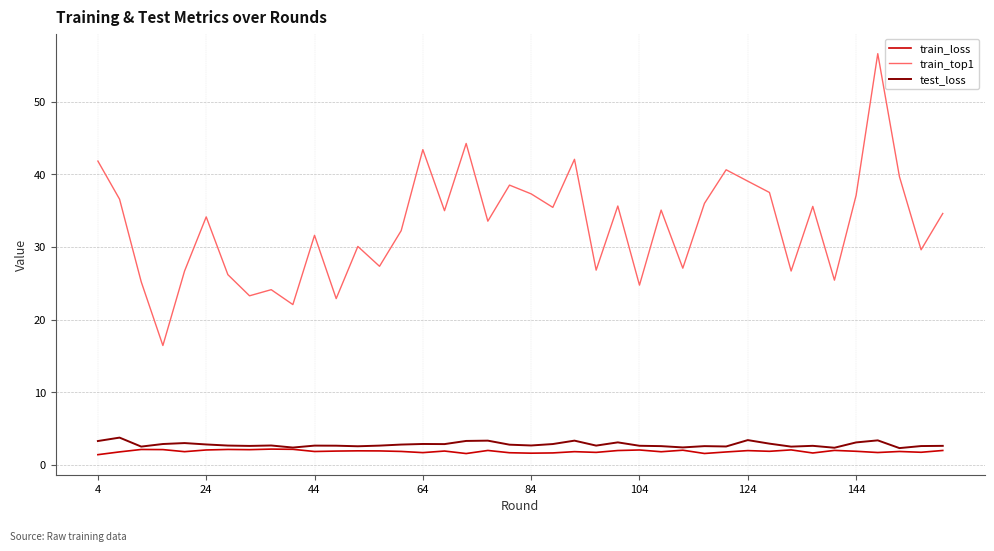

Which series has the widest spread of values?

train_top1